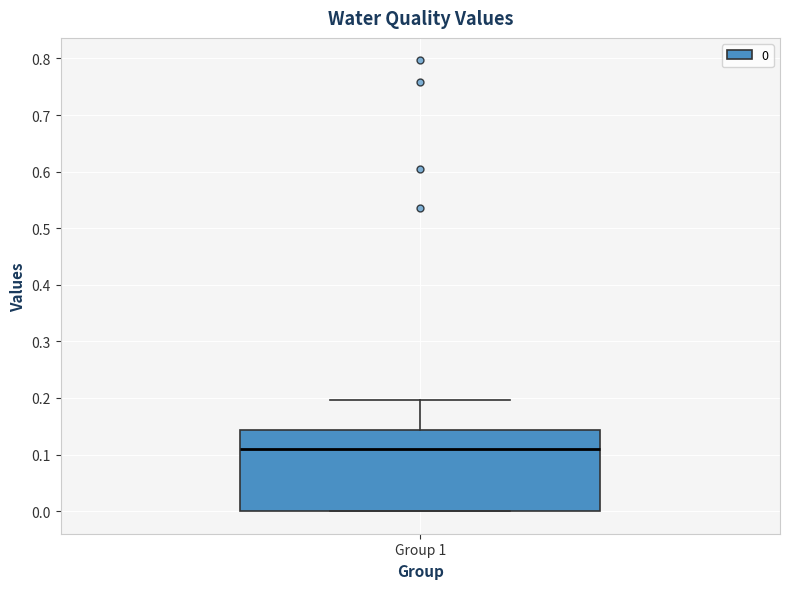

Transcribe this box plot: give where the median line is, the range the box spans, and where the two whiskers end, as read against the y-axis. The values are not printed on the chart, so give them approximately, as read against the axis.

median 0.11, box 0.00 to 0.14, whiskers 0.00 to 0.20